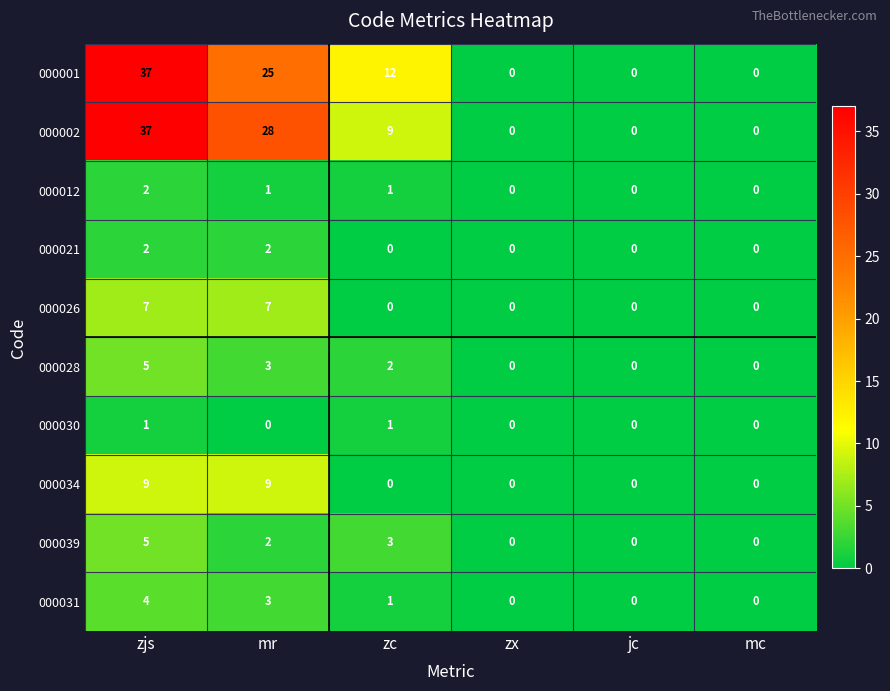

True or false: 000034 has a value of -4 at zc.

False